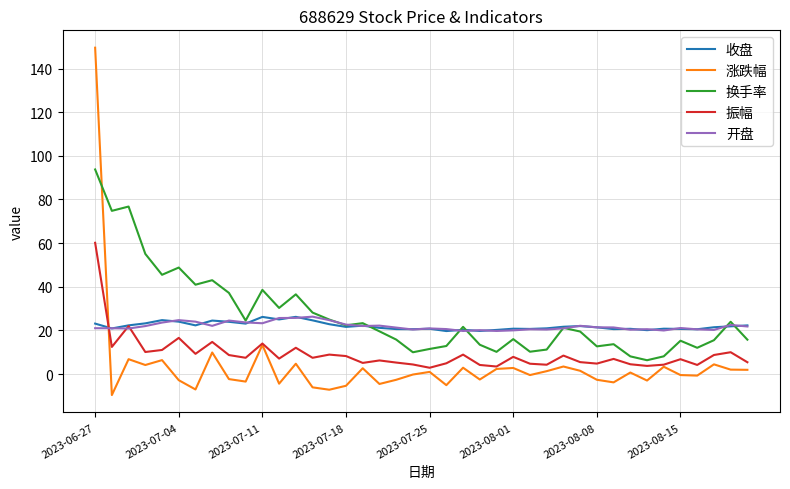

Does the chart display data point markers on the line(s)?

No